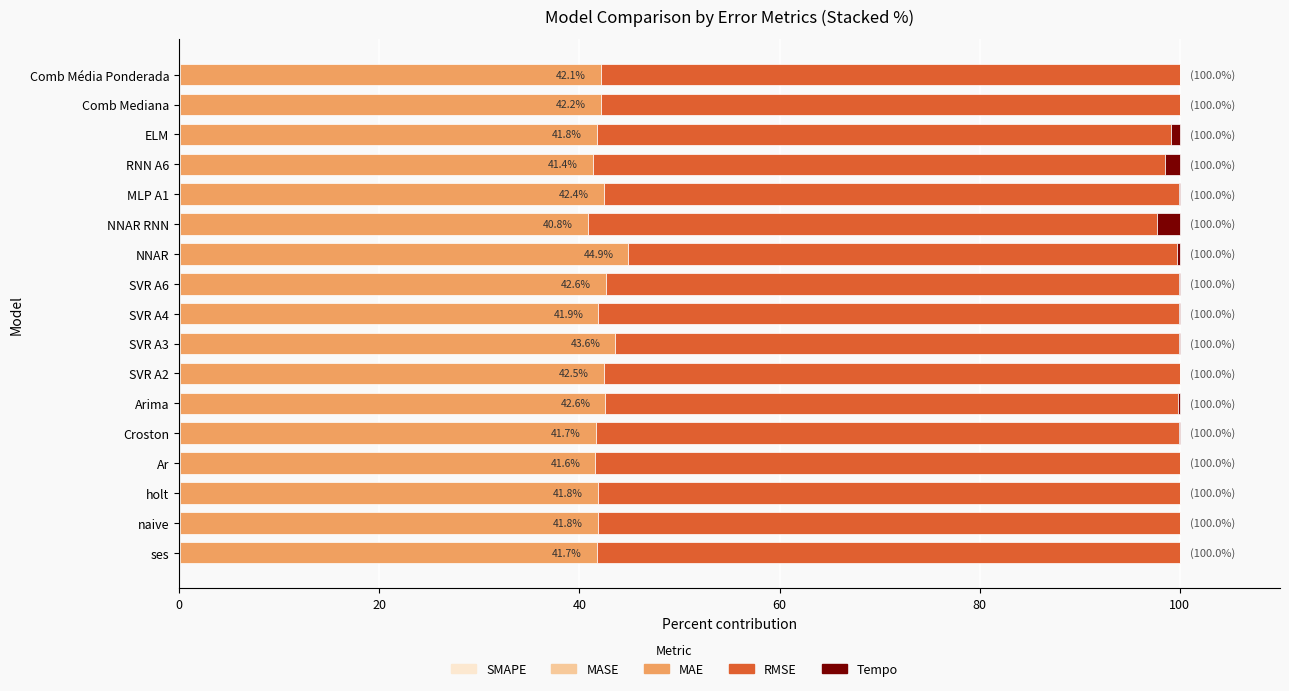

Count the number of categories in the chart.

17